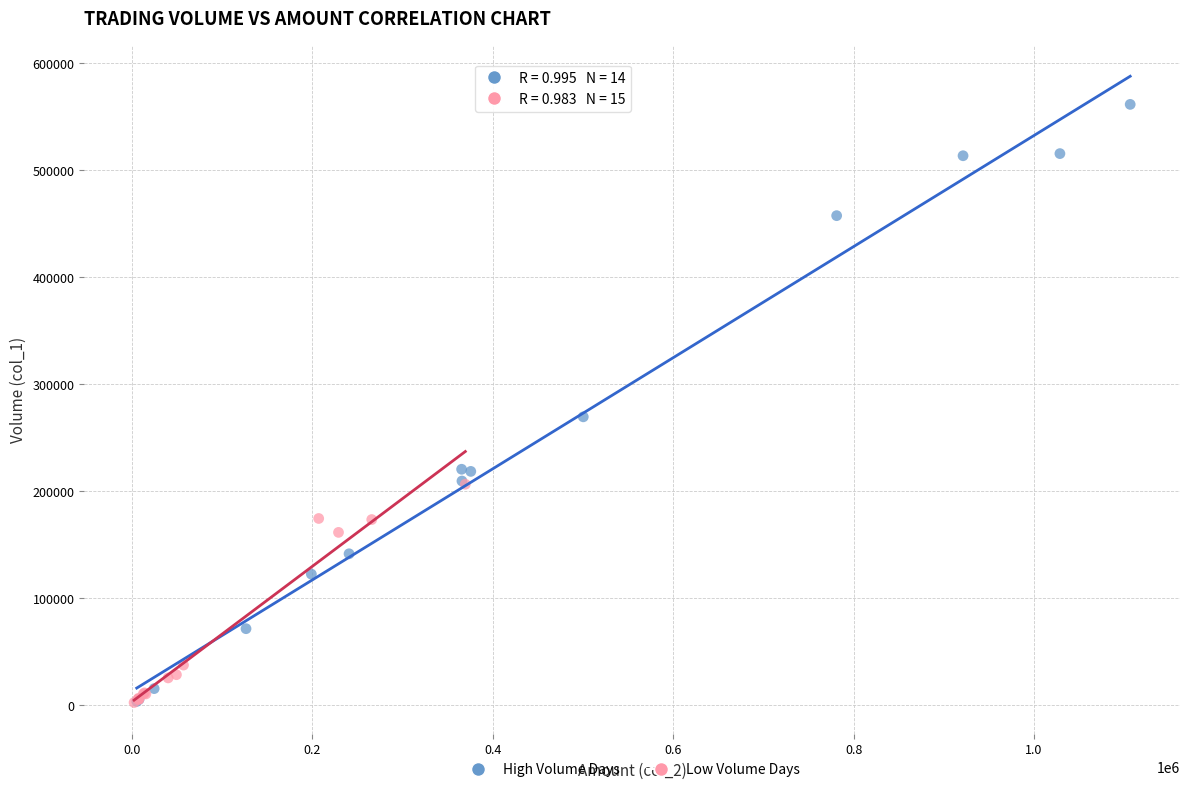

Which series has the largest Y range (max minus min)?

High Volume Days